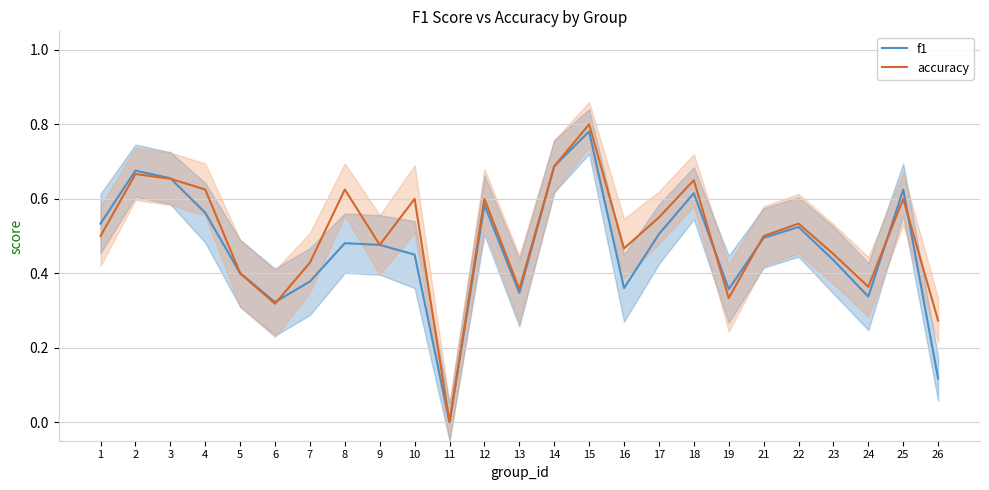

True or false: f1 and accuracy cross at least once.

True